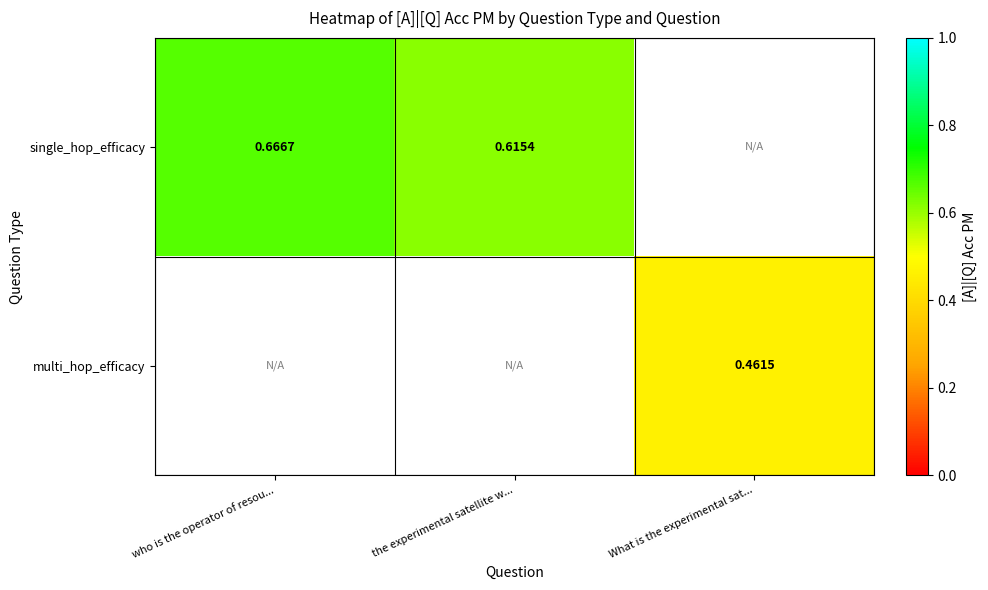

Rank the series at the experimental satellite w... from lowest to highest value.

single_hop_efficacy, multi_hop_efficacy